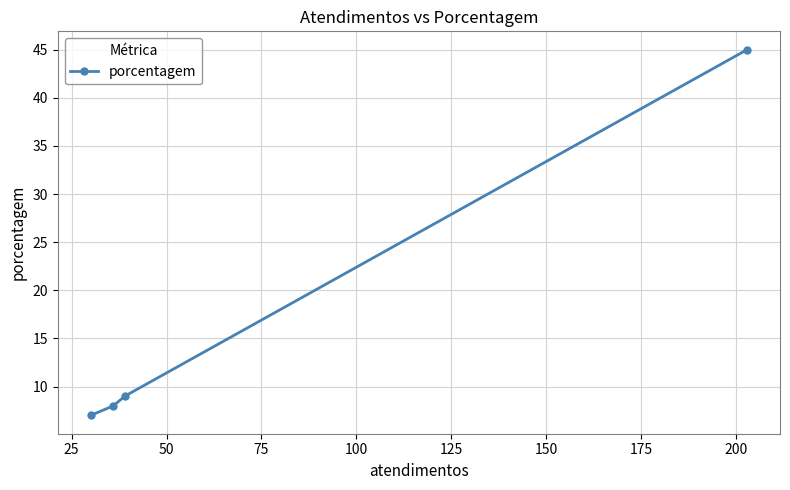

What is the maximum value shown in the chart?

45